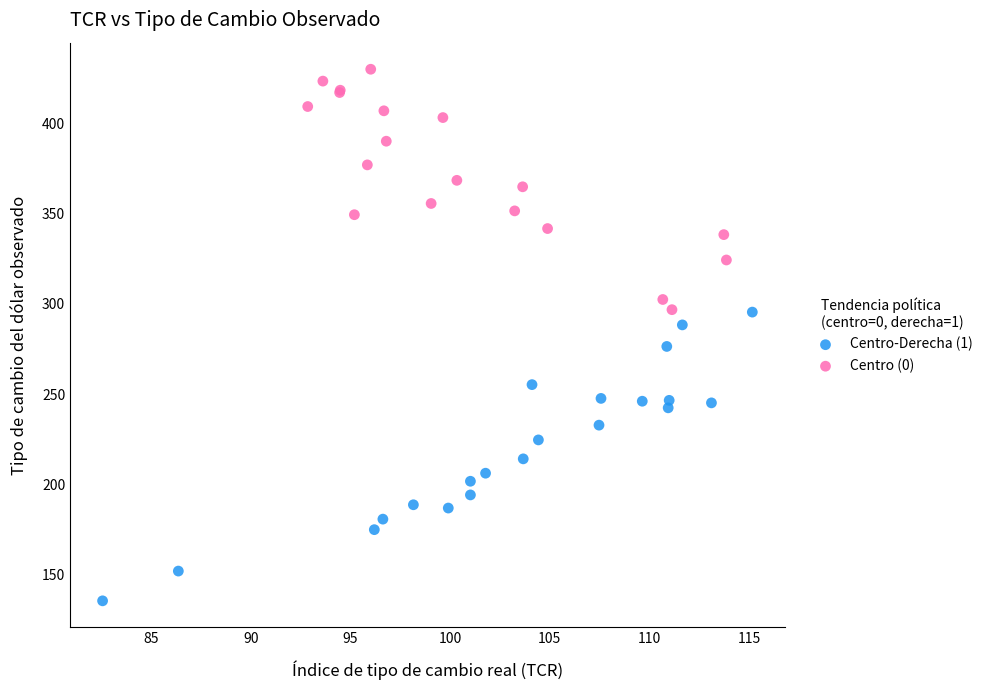

Which series contains the lowest Y value?

Centro-Derecha (1)